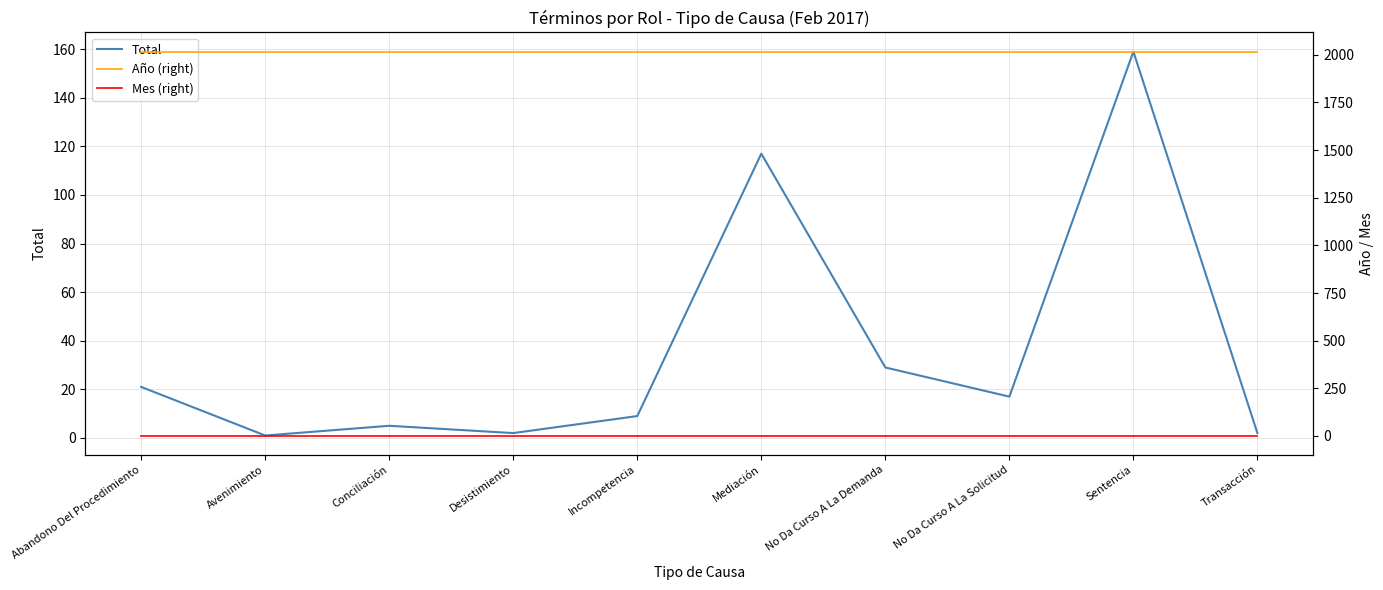

Which label corresponds to the largest value in the chart?

Abandono Del Procedimiento